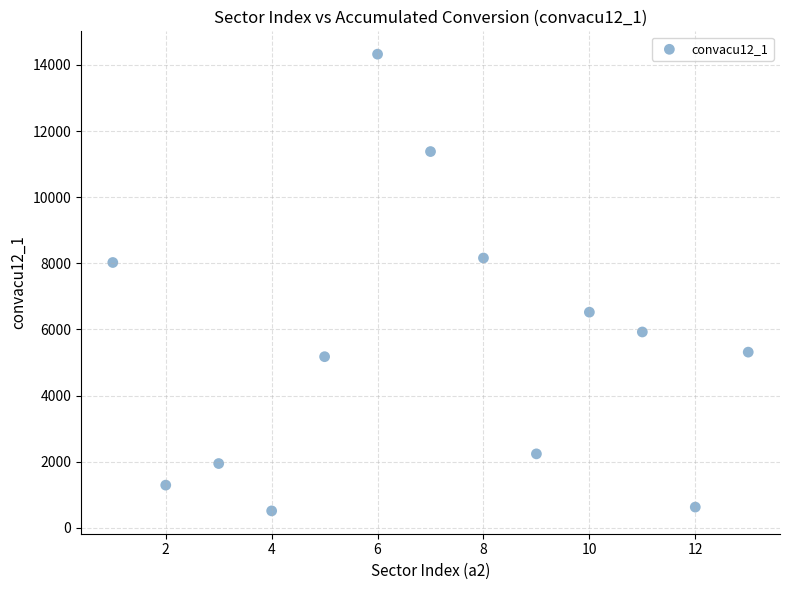

What is the range of Y values (max minus min)?

13813.9